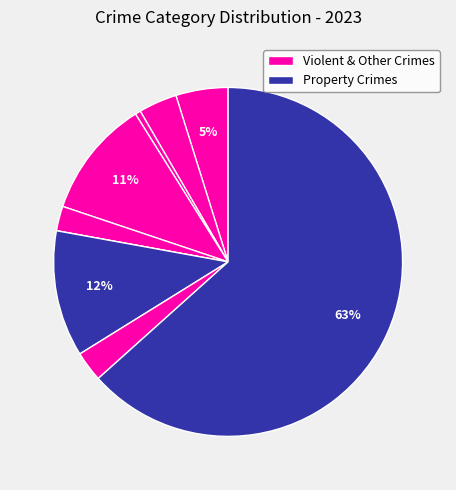

How many slices are in this pie chart?

9